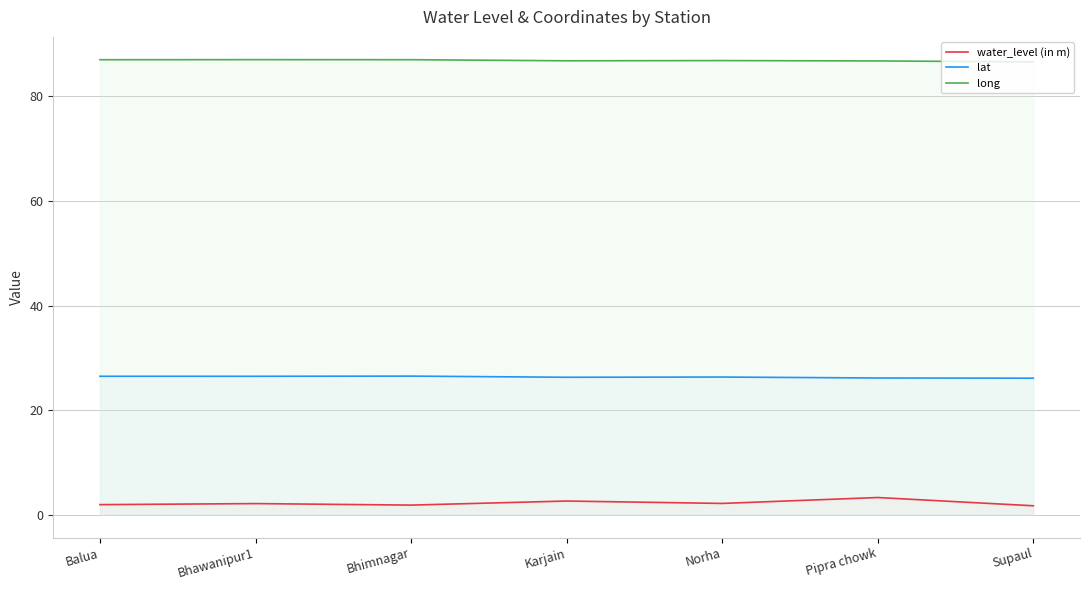

How many lines are shown in the chart?

3